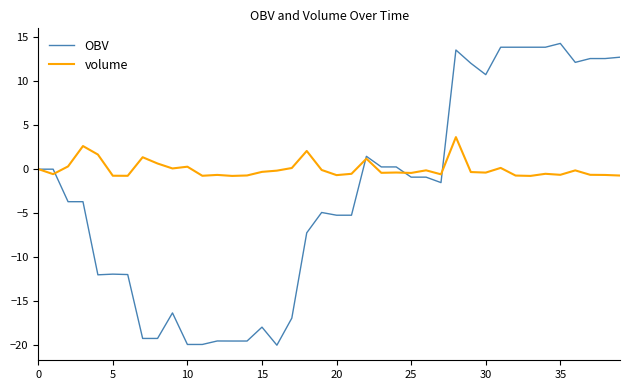

Rank the series by their average value, from lowest to highest.

OBV, volume